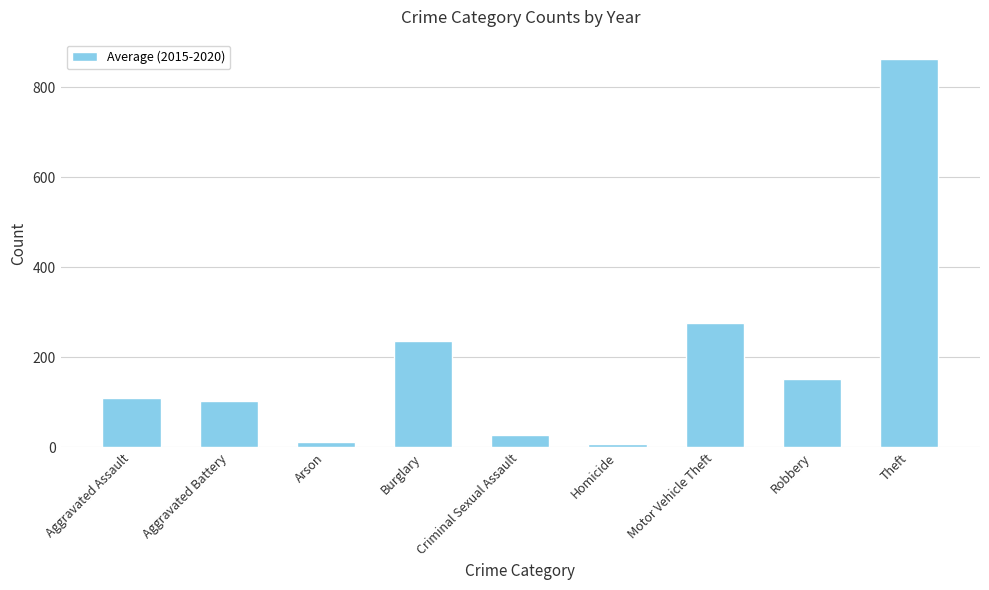

The chart shows a value of 152.2 at Robbery. True or false?

True